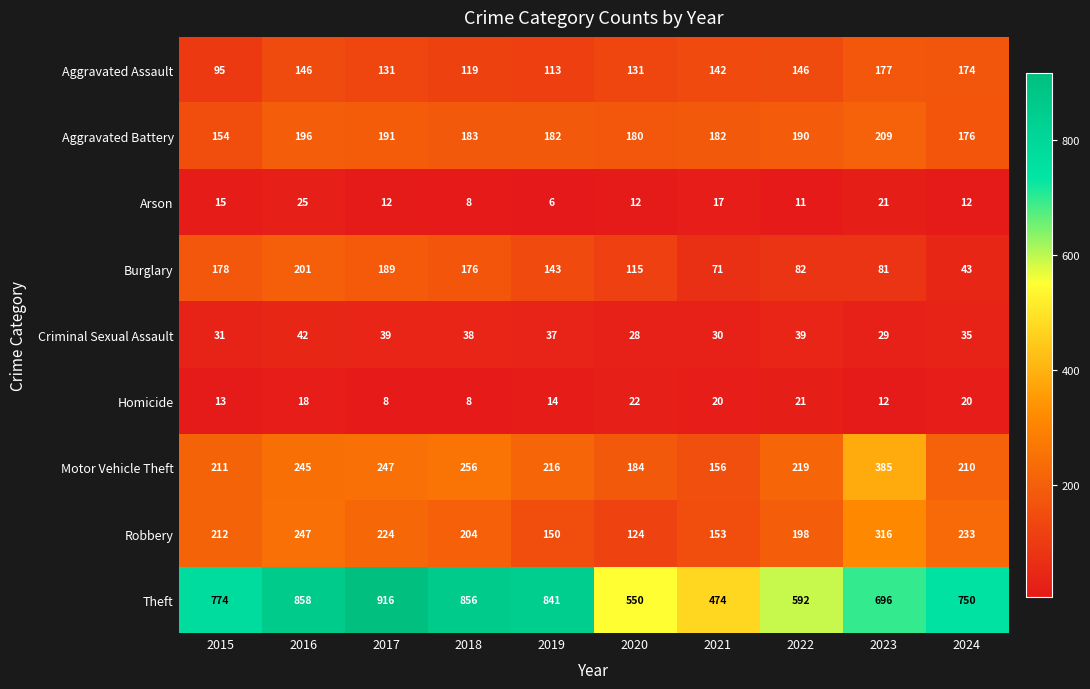

The Burglary series shows 81 at 2023. True or false?

True